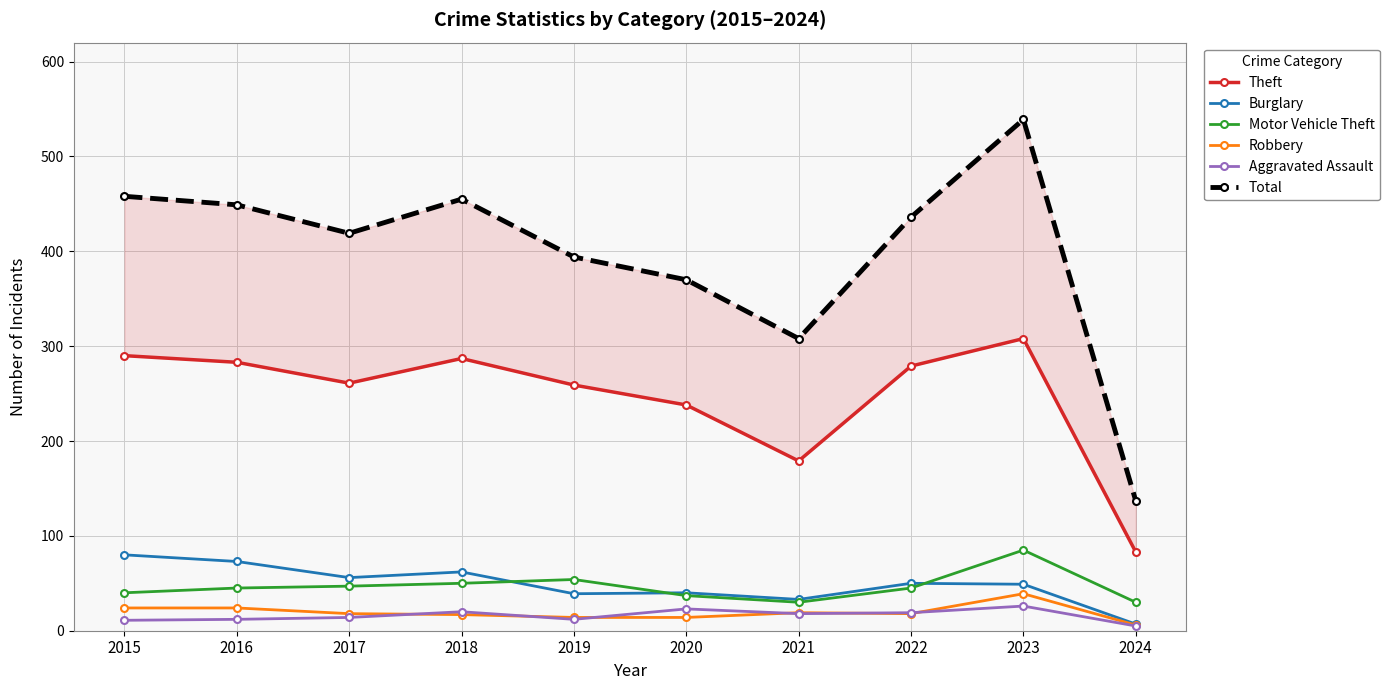

Reading left to right, list all the values displayed in this chart.

Theft: 2015=290	2016=283	2017=261	2018=287	2019=259	2020=238	2021=179	2022=279	2023=308	2024=83
Burglary: 2015=80	2016=73	2017=56	2018=62	2019=39	2020=40	2021=33	2022=50	2023=49	2024=7
Motor Vehicle Theft: 2015=40	2016=45	2017=47	2018=50	2019=54	2020=37	2021=30	2022=45	2023=85	2024=30
Robbery: 2015=24	2016=24	2017=18	2018=17	2019=14	2020=14	2021=19	2022=18	2023=39	2024=6
Aggravated Assault: 2015=11	2016=12	2017=14	2018=20	2019=12	2020=23	2021=18	2022=19	2023=26	2024=5
Total: 2015=458	2016=449	2017=419	2018=455	2019=394	2020=370	2021=308	2022=436	2023=539	2024=137